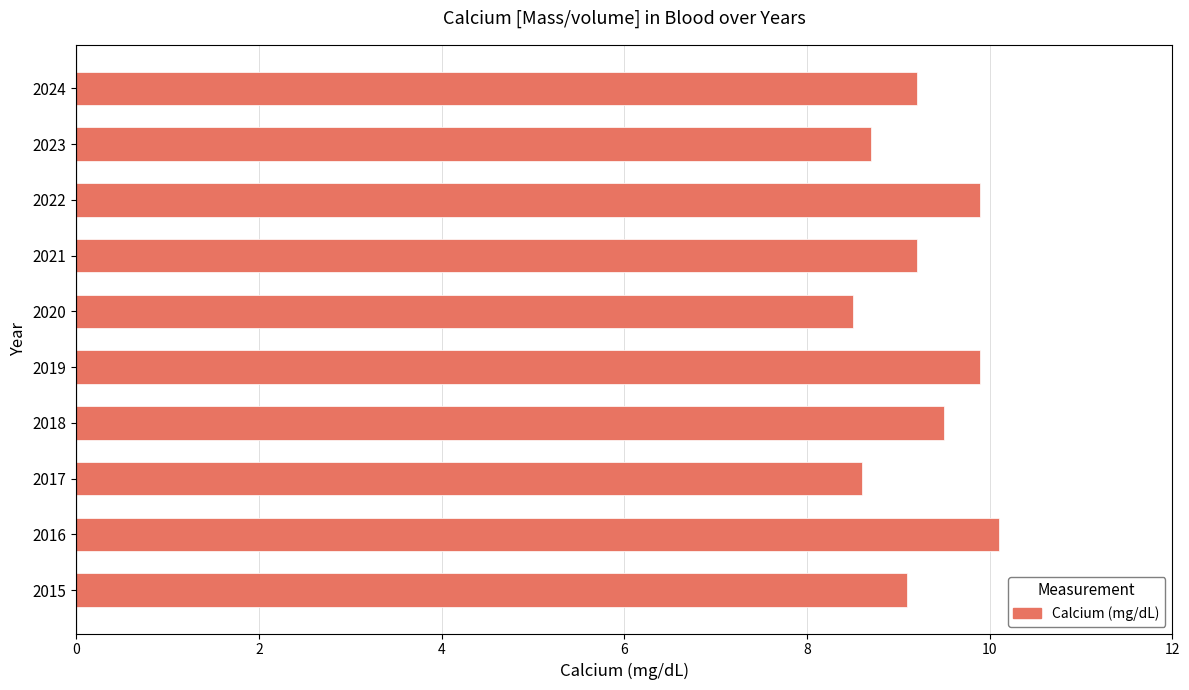

How many data points are less than 9?

3